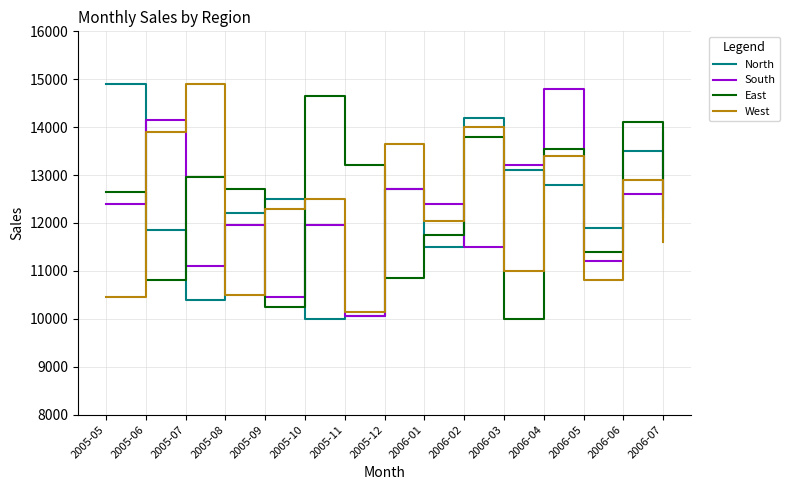

At which category is the sum across all series the highest?

2006-04